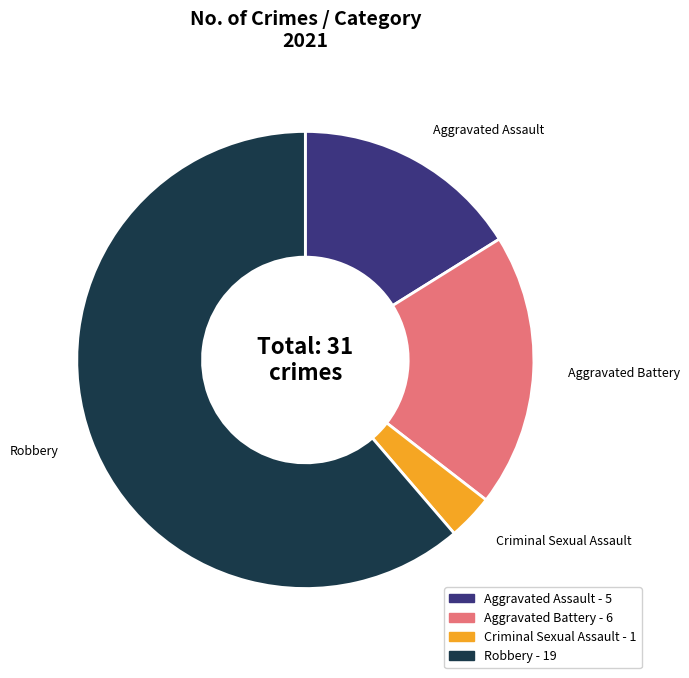

Do Aggravated Assault and Criminal Sexual Assault together represent more than half of the pie?

No